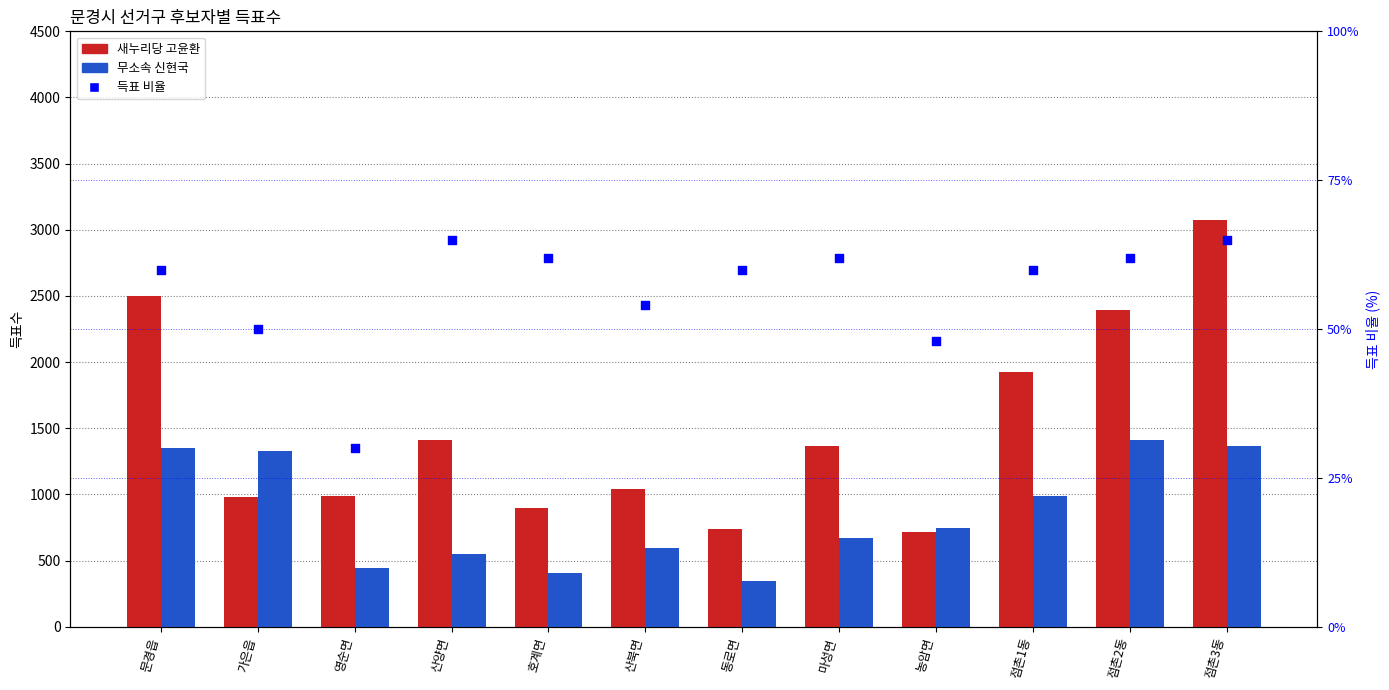

Is the value of 득표 비율 at 호계면 greater than the value of 새누리당 고윤환 at 동로면?

No